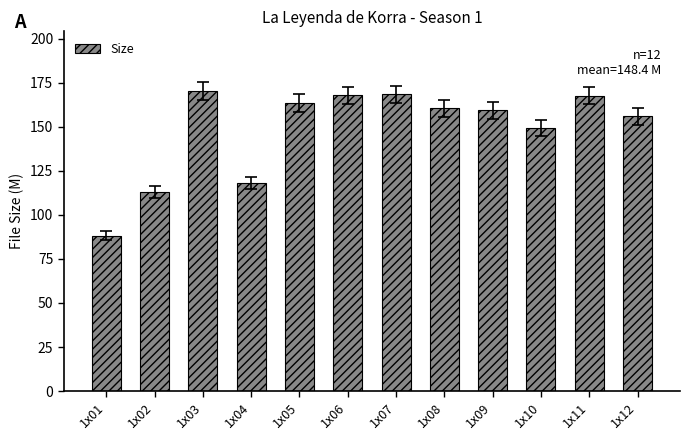

What is the change in value from 1x04 to 1x12?

+37.7